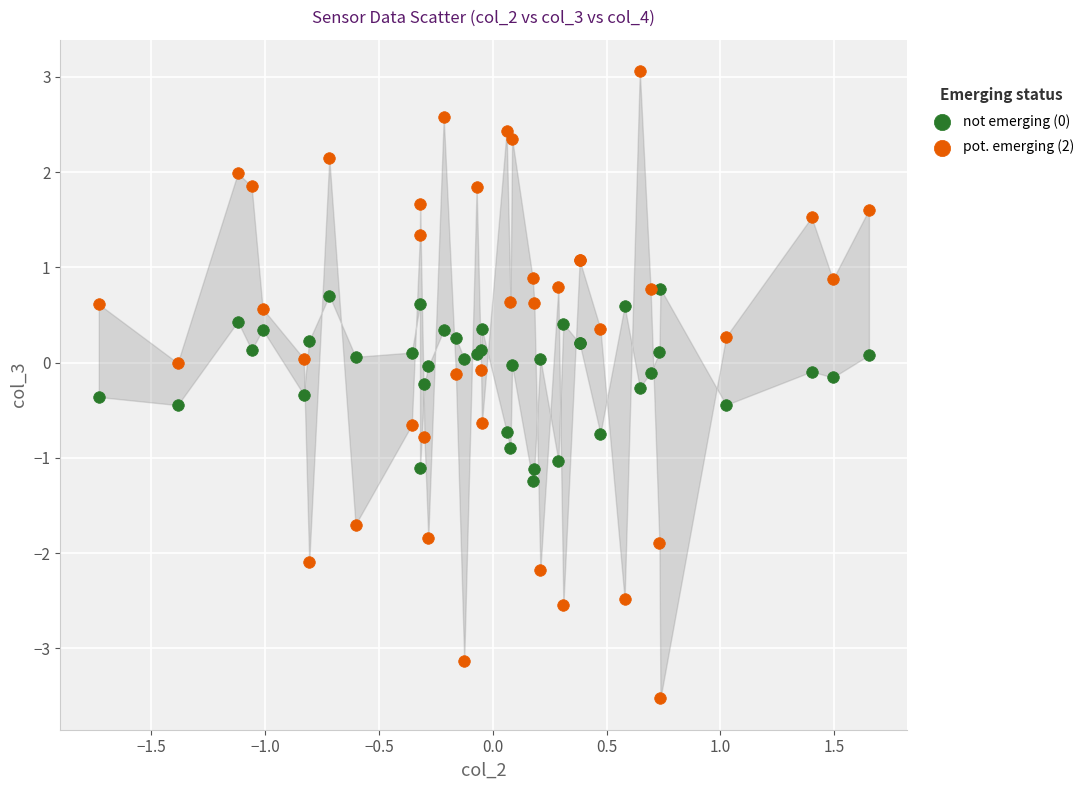

What is the X range (max minus min) for the scatter plot?

3.4